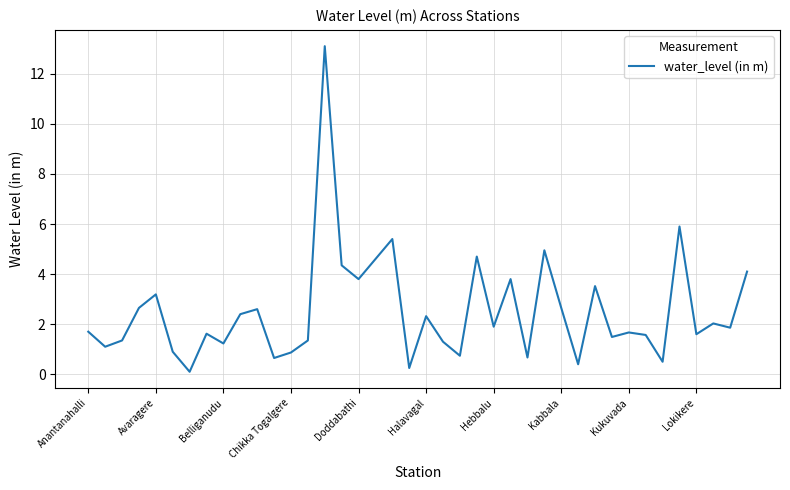

What is the maximum value shown in the chart?

13.1